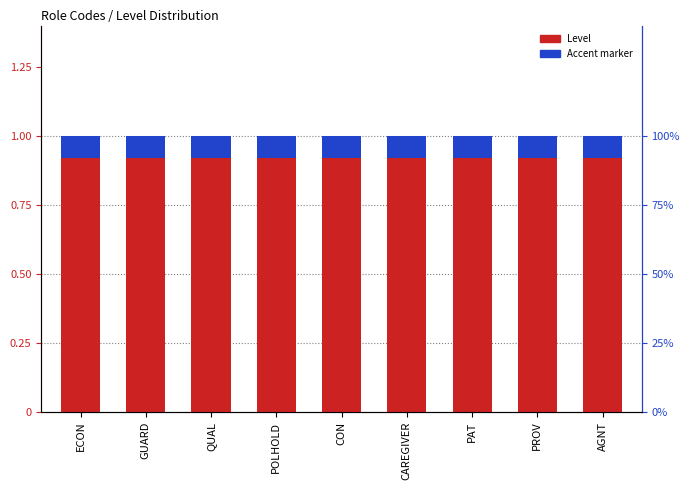

What is the label of the 8th bar from the right?

GUARD